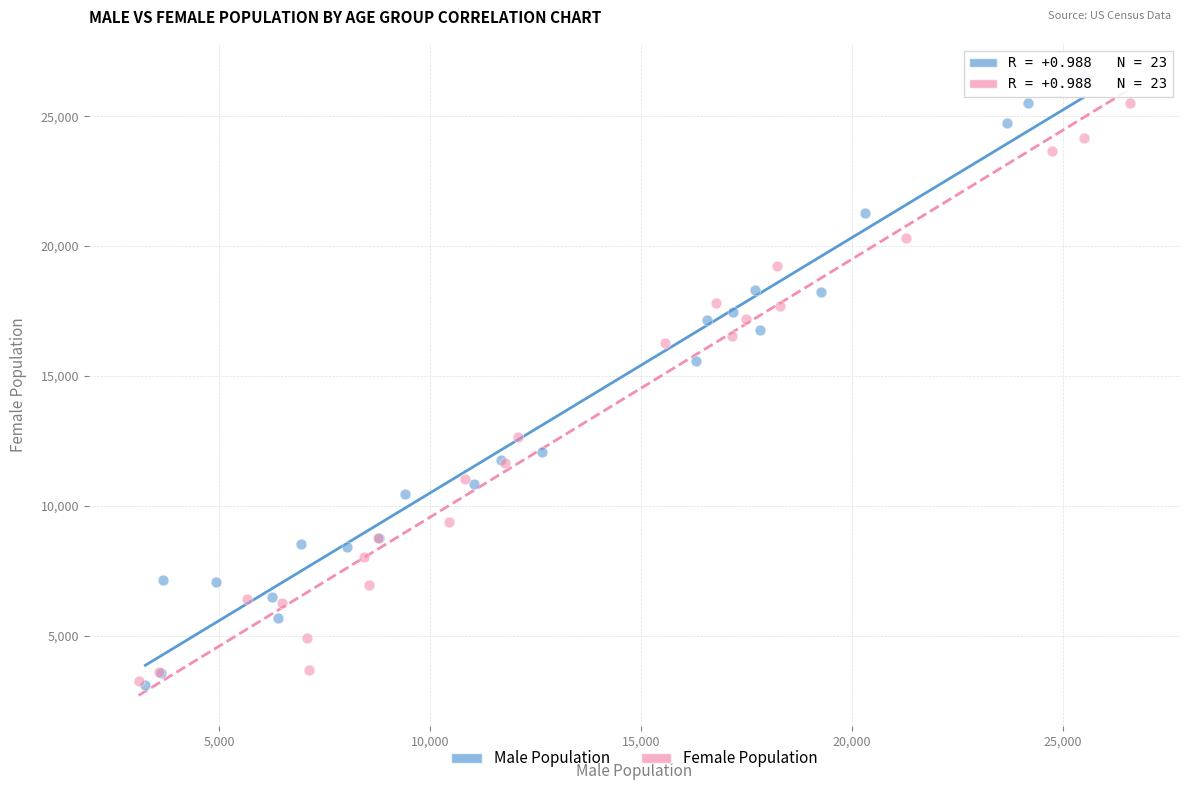

What are all the series names shown in the legend?

Male Population, Female Population